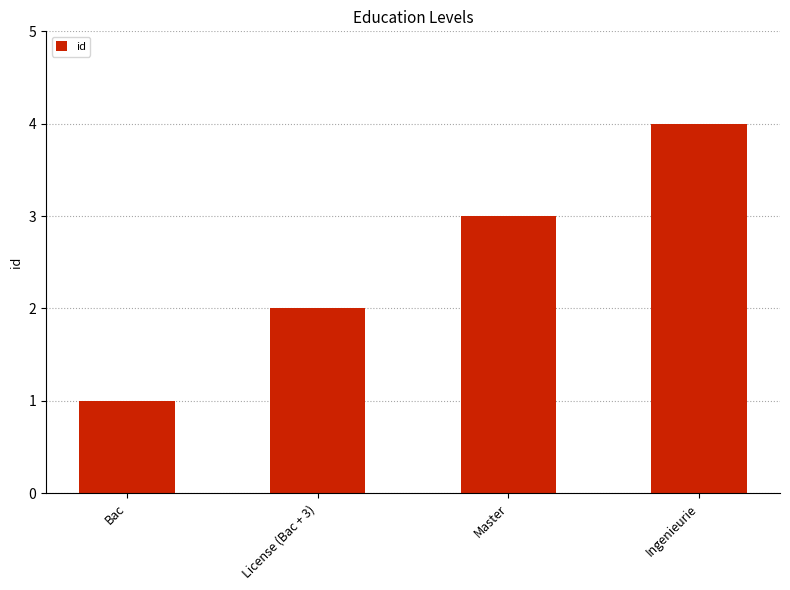

What is the sum of all values?

10